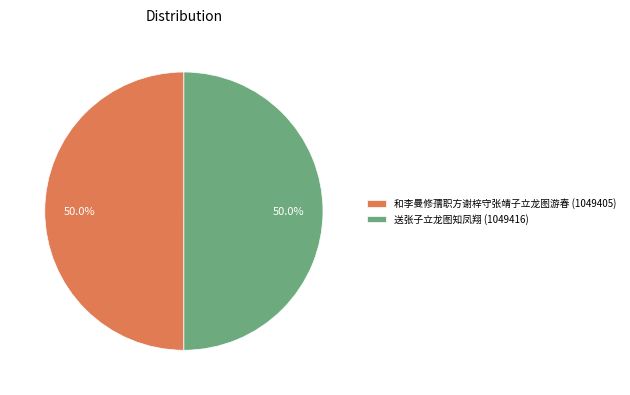

True or false: 和李曼修孺职方谢梓守张靖子立龙图游春 accounts for 50% of the total.

True